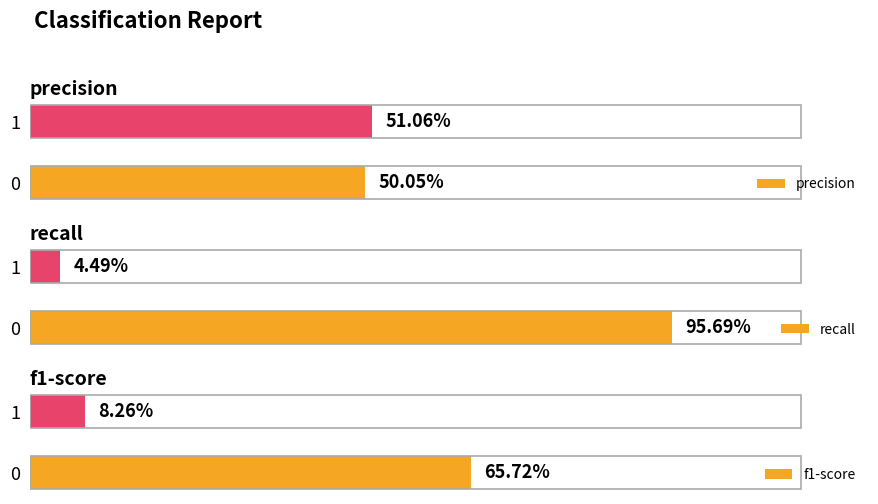

What is the maximum value for recall?

1.0